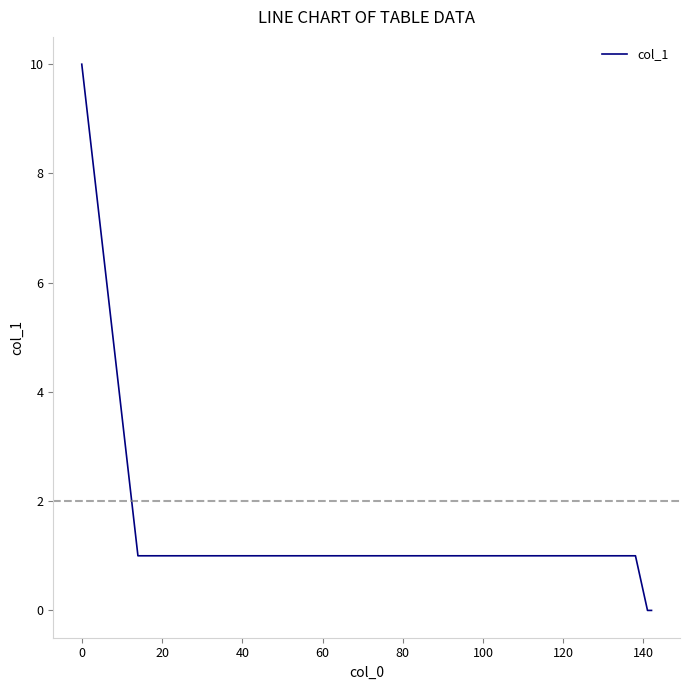

What is the maximum value shown in the chart?

10